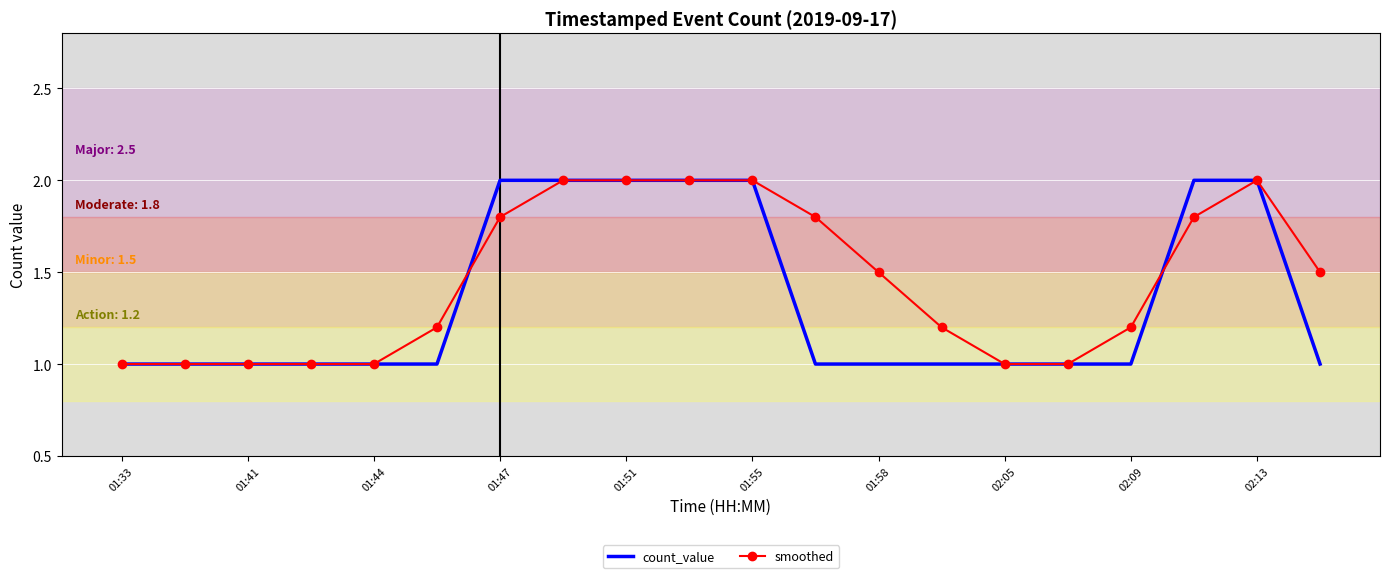

List the series in order of their overall mean, highest first.

smoothed, count_value